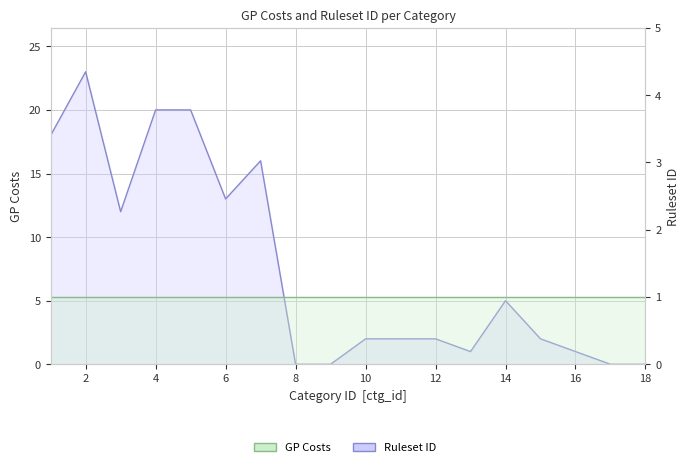

After their last crossing, which series has the higher values: Ruleset ID or GP Costs?

GP Costs